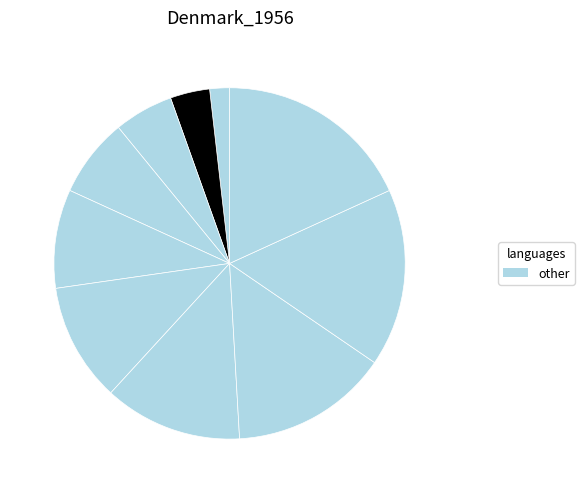

How many slices are in this pie chart?

10